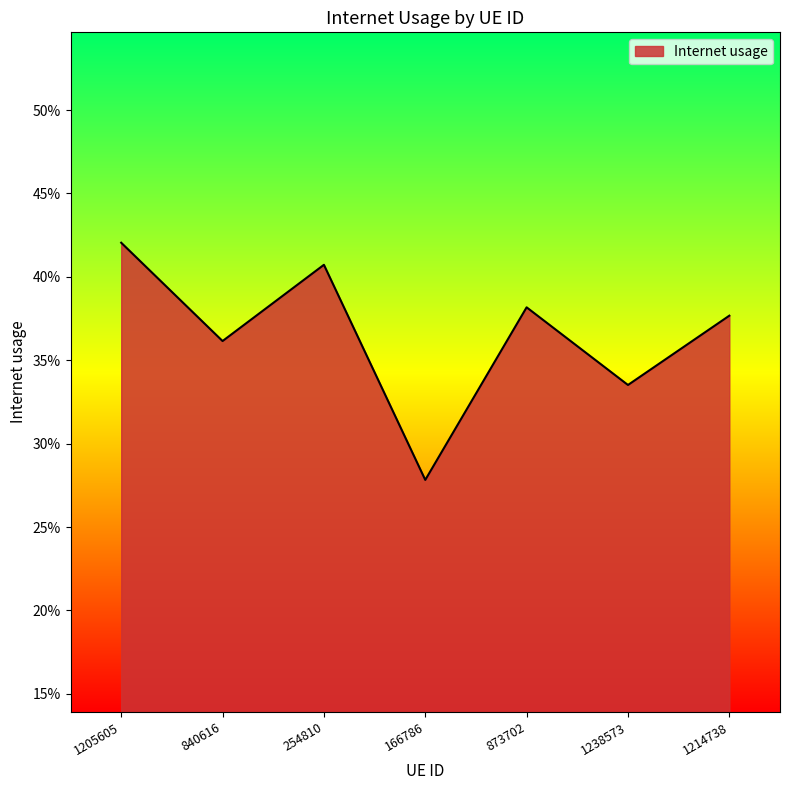

What is the change in value from 254810 to 166786?

-0.1